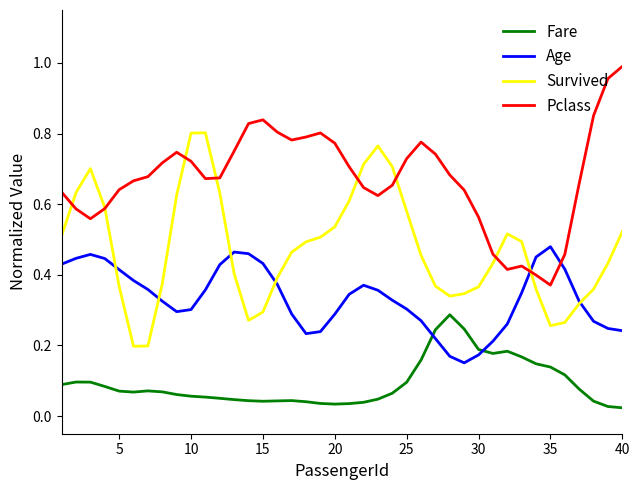

What are all the series names shown in the legend?

Fare, Age, Survived, Pclass